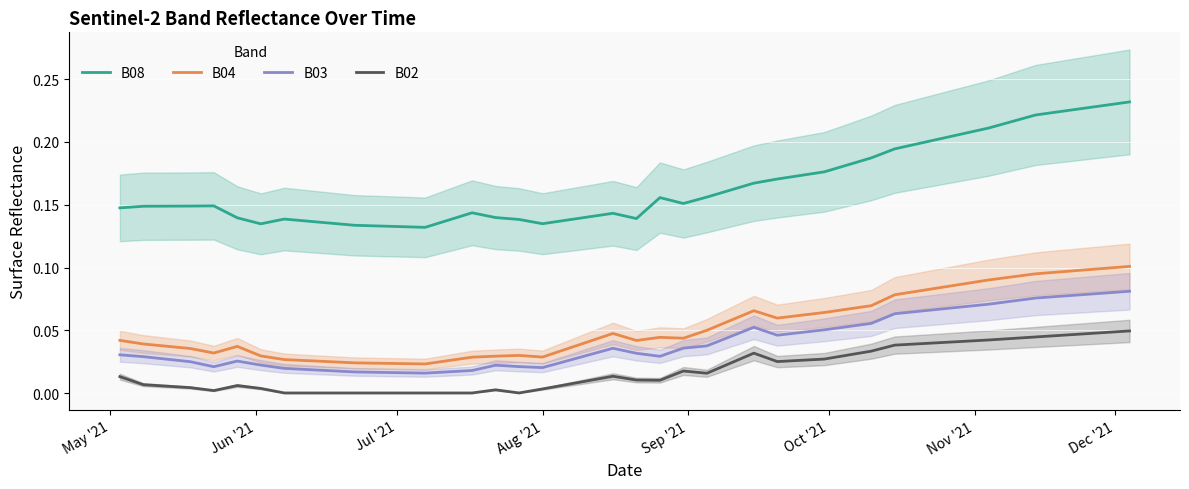

True or false: B03 and B02 intersect in this chart.

False